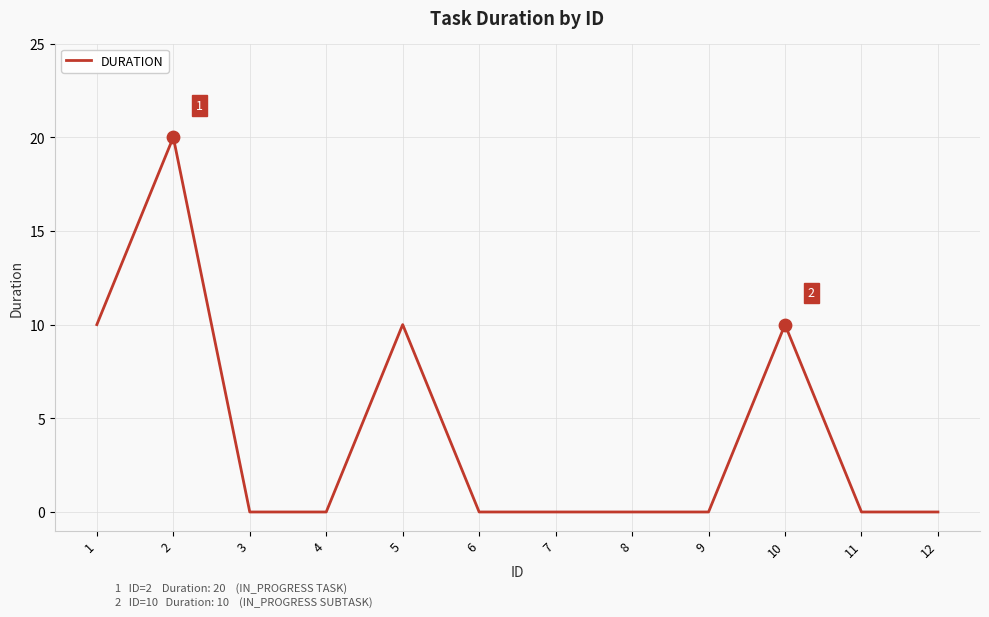

What is the change in value from 2 to 7?

-20